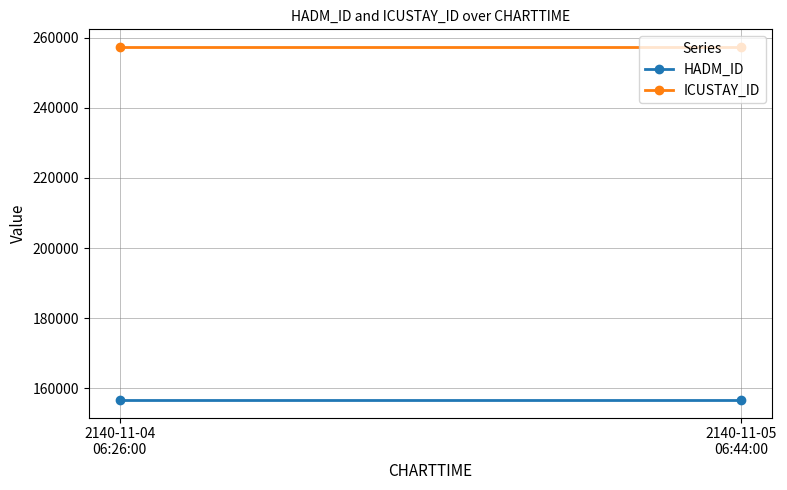

The value of HADM_ID at 2140-11-04
06:26:00 is 156682. True or false?

True